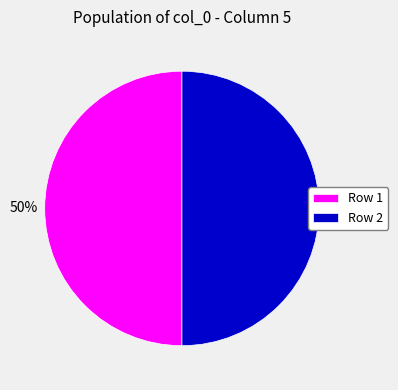

Combined, do Row 1 and Row 2 account for over 50%?

Yes